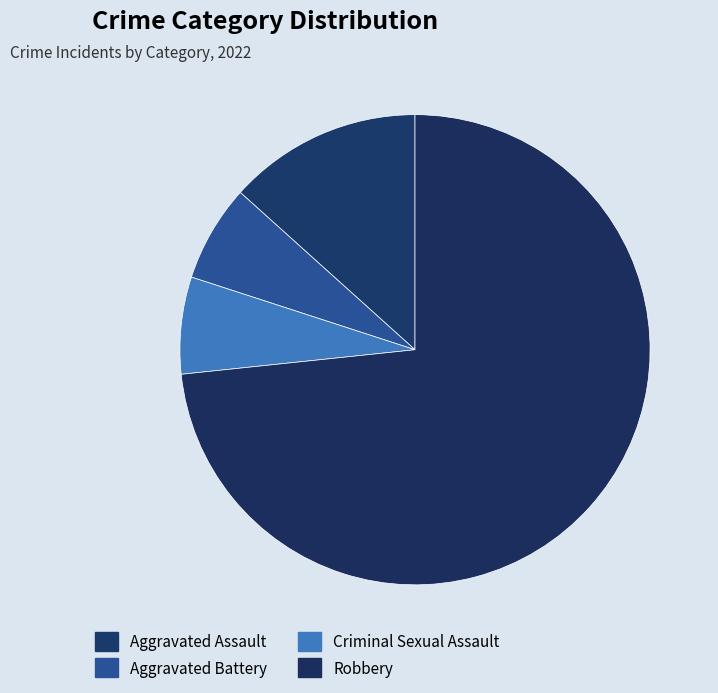

Rank the categories by value from highest to lowest.

Robbery, Aggravated Assault, Aggravated Battery, Criminal Sexual Assault